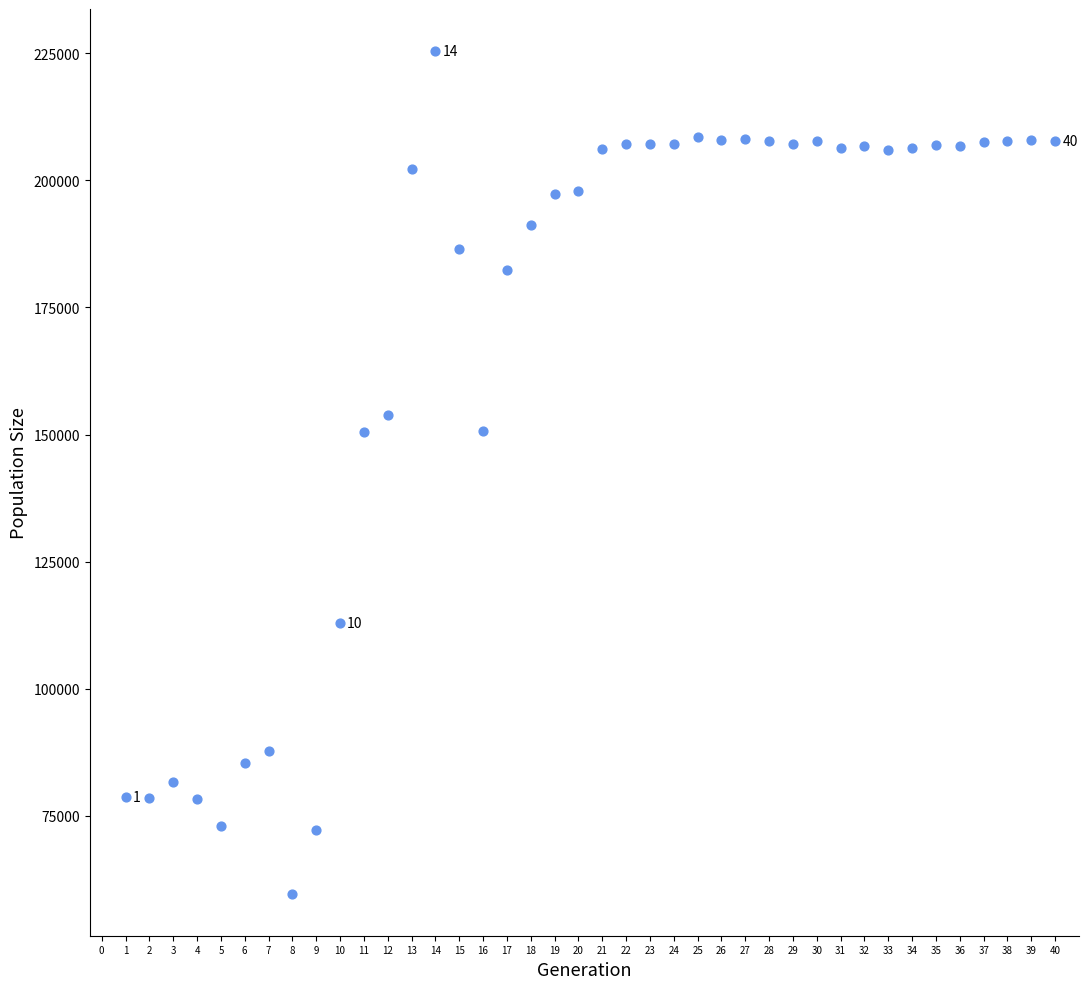

What is the range of Y values (max minus min)?

165723